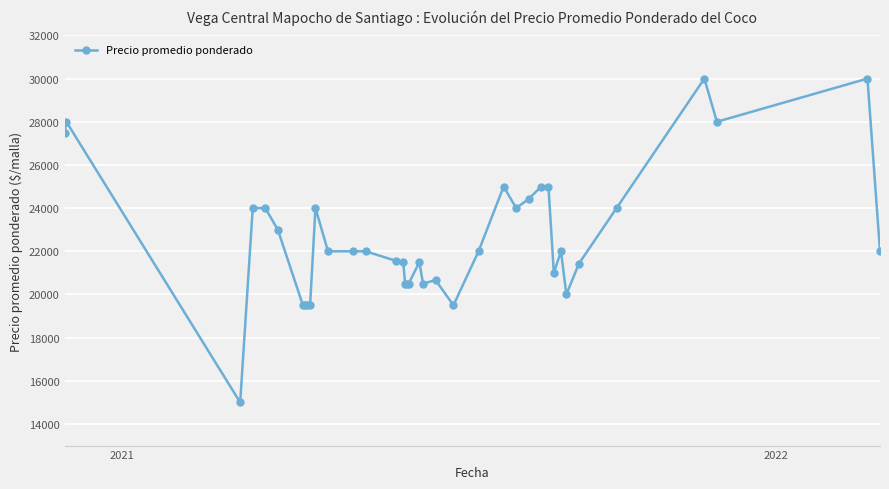

What is the value of the 12th point from the left?

22000